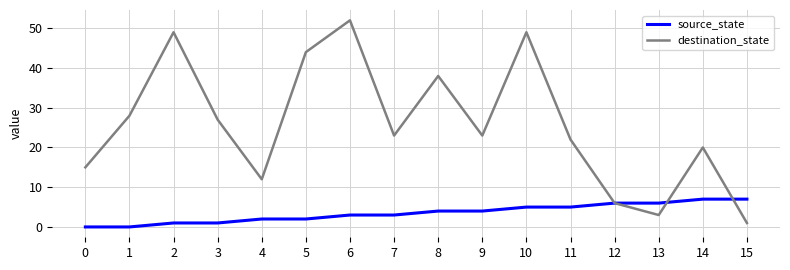

Rank the series by their average value, from lowest to highest.

source_state, destination_state